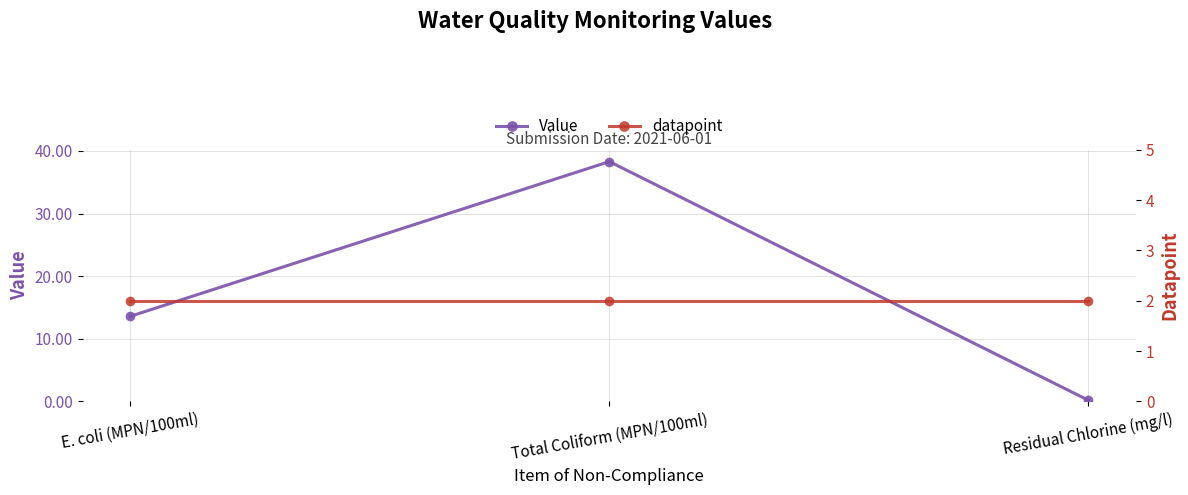

At how many categories does at least one series exceed 3?

2